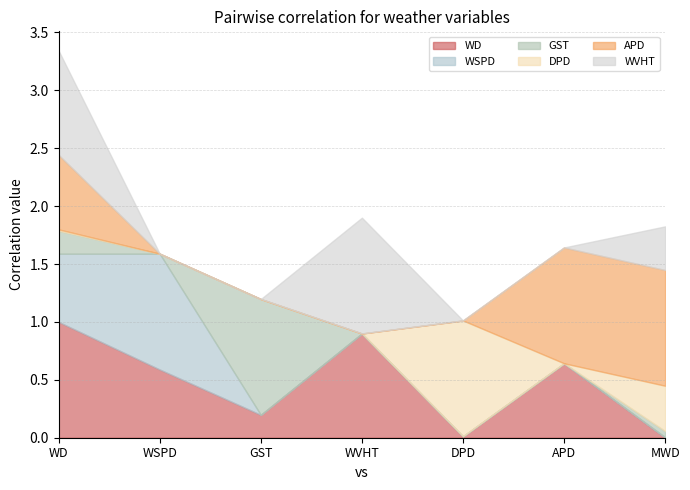

True or false: WD and APD cross at least once.

True